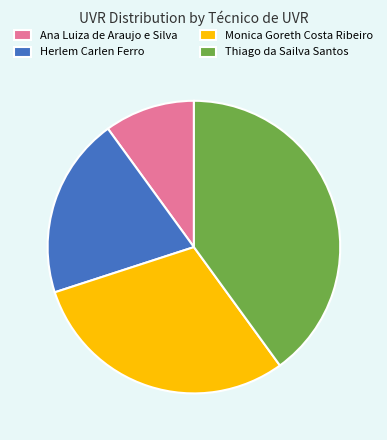

The Monica Goreth Costa Ribeiro slice represents 39% of the pie. True or false?

False